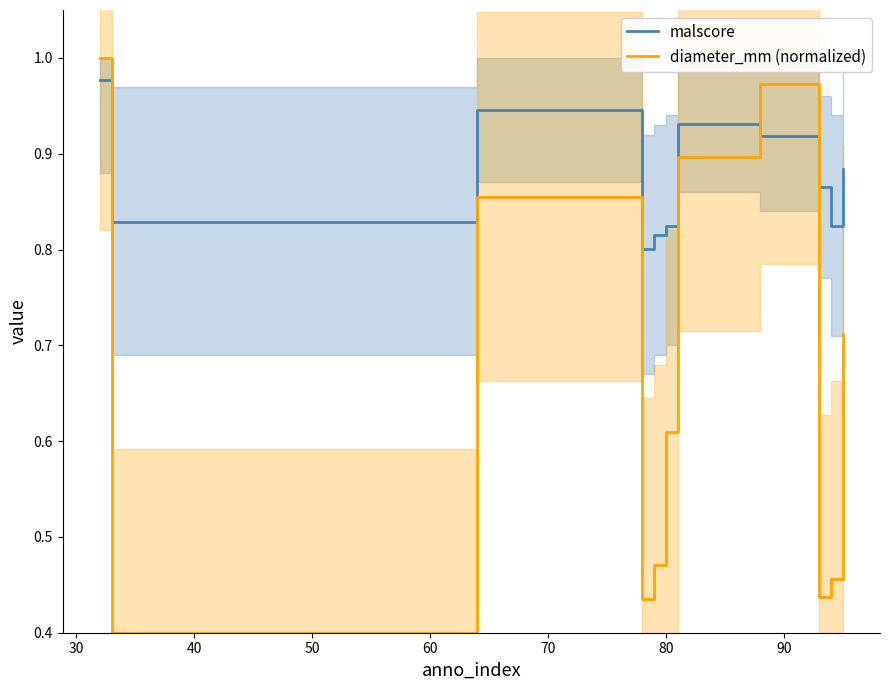

In diameter_mm (normalized), how many points are lower than both neighbors (excluding endpoints)?

3